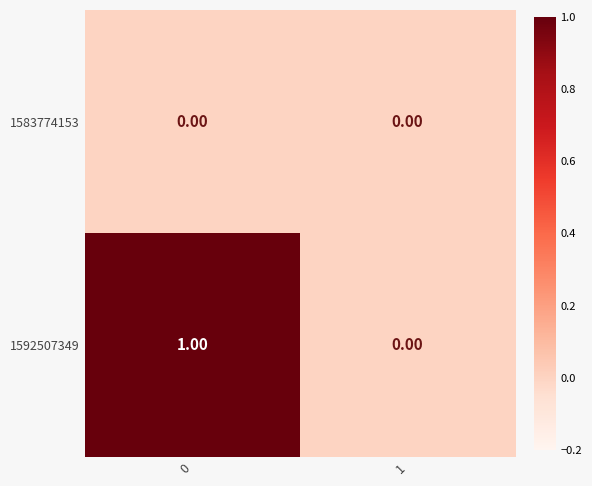

Which series has the largest total across all categories?

1592507349